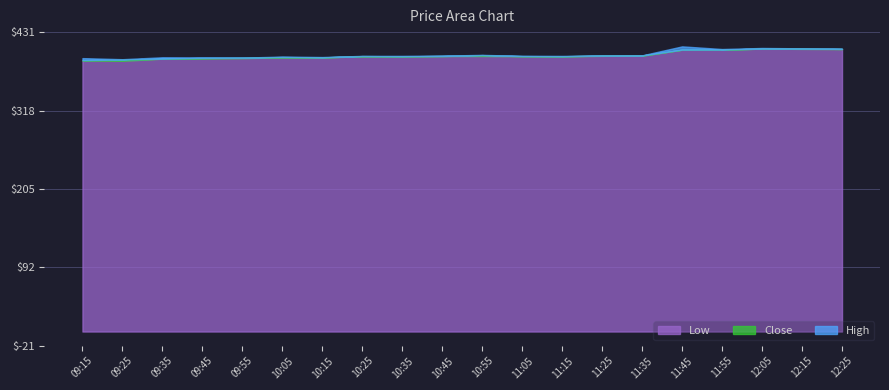

What are all the series names shown in the legend?

Close, High, Low